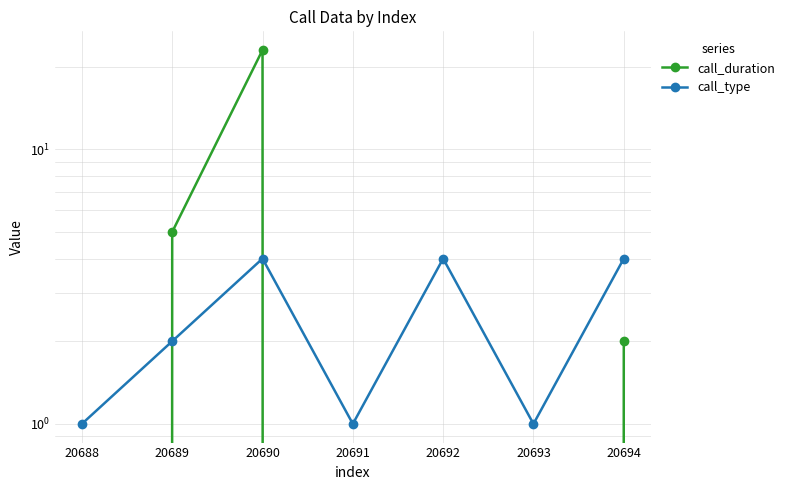

At how many categories does at least one series exceed 14?

1